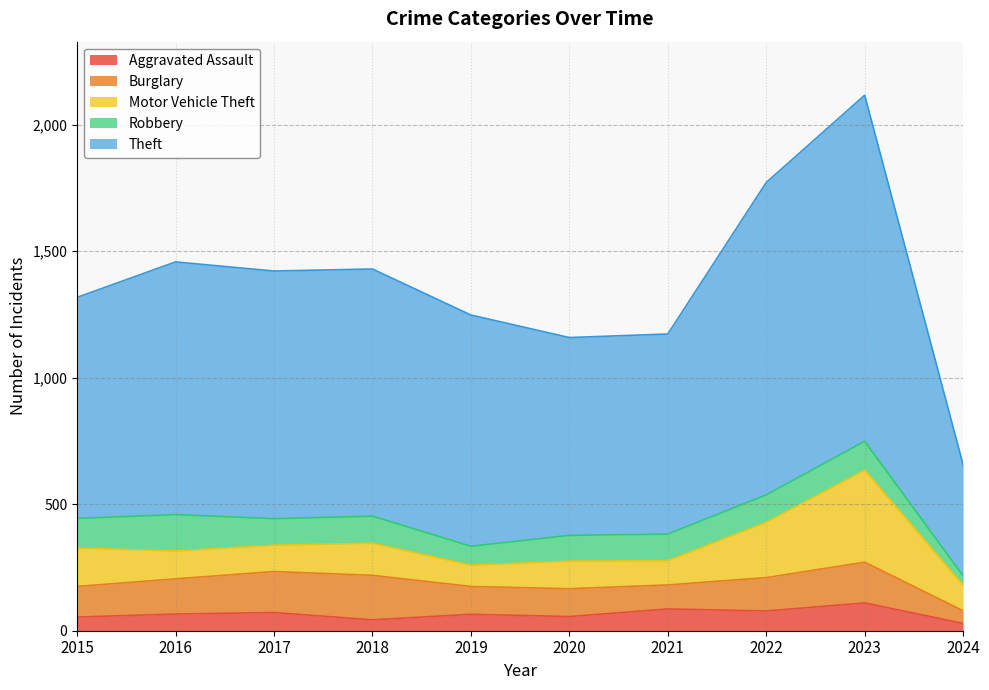

Which has a higher value, 2021 or 2024?

2021